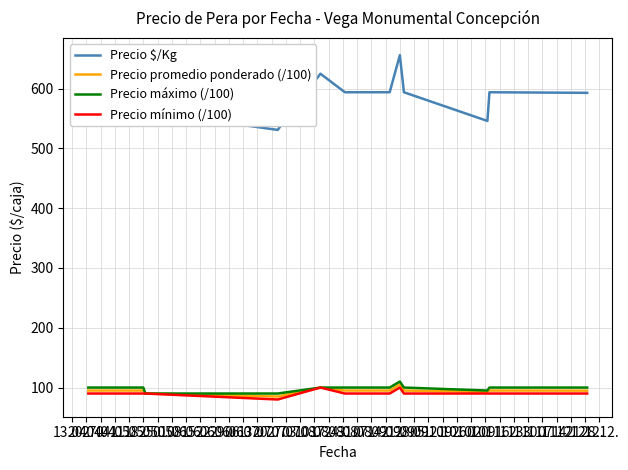

Which series has the widest spread of values?

Precio $/Kg